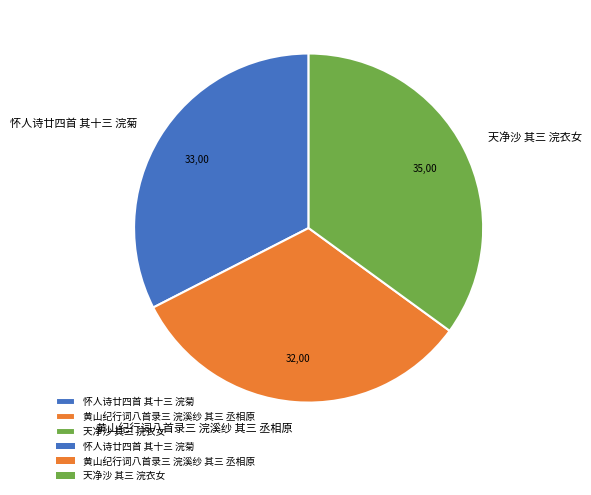

Is there a majority slice in this chart?

No